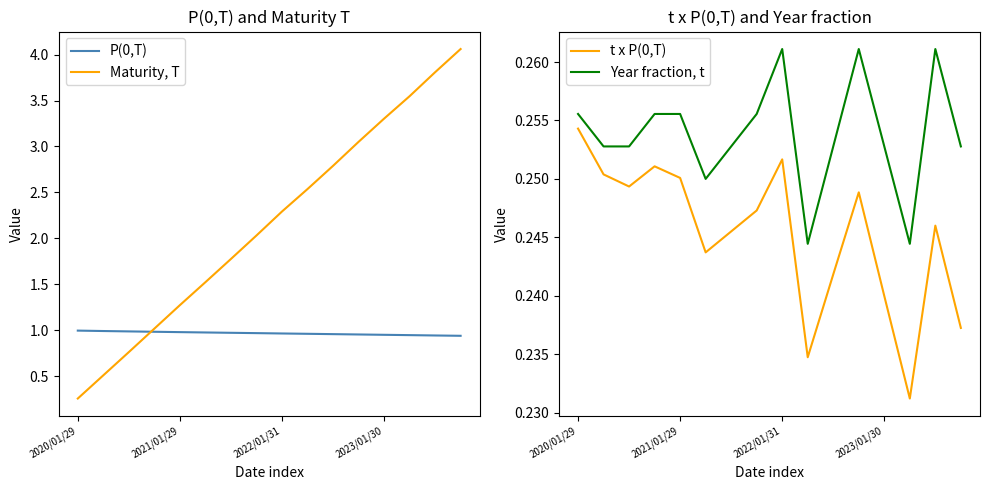

True or false: t x P(0,T) and Year fraction, t intersect in this chart.

False